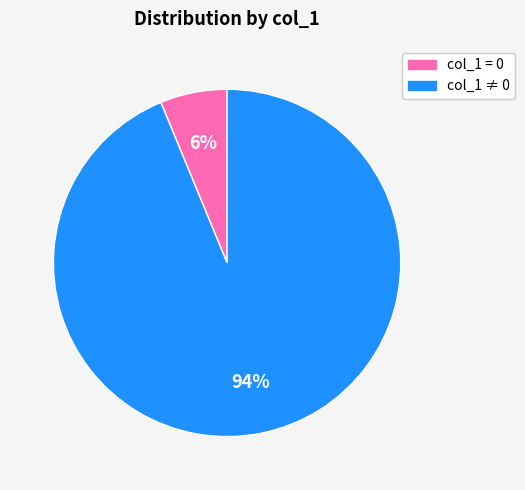

Between col_1 ≠ 0 and col_1 = 0, which is larger?

col_1 ≠ 0